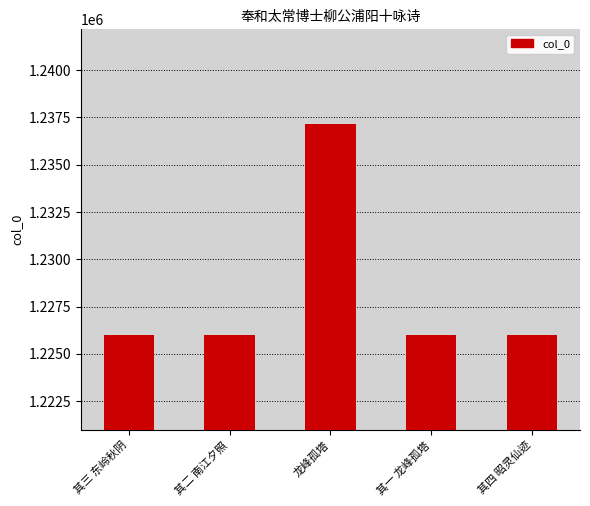

What is the label of the 1st bar from the right?

其四 昭灵仙迹